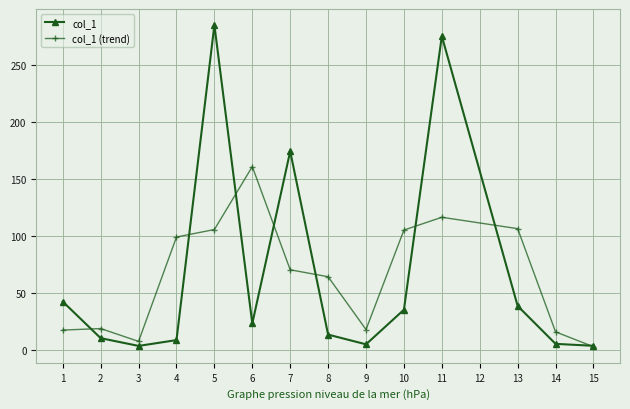

What is the sum of the col_1 (trend) values at 10 and 5?

211.3